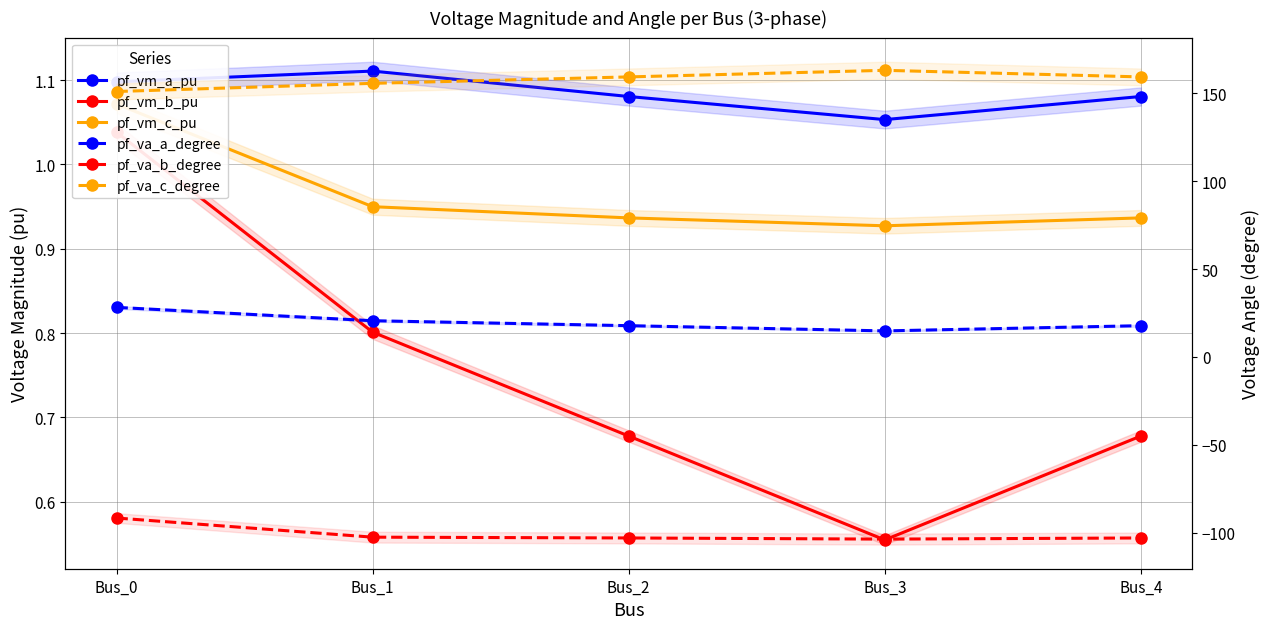

What is the value of the pf_va_b_degree point at the 4th from the left?

-103.7